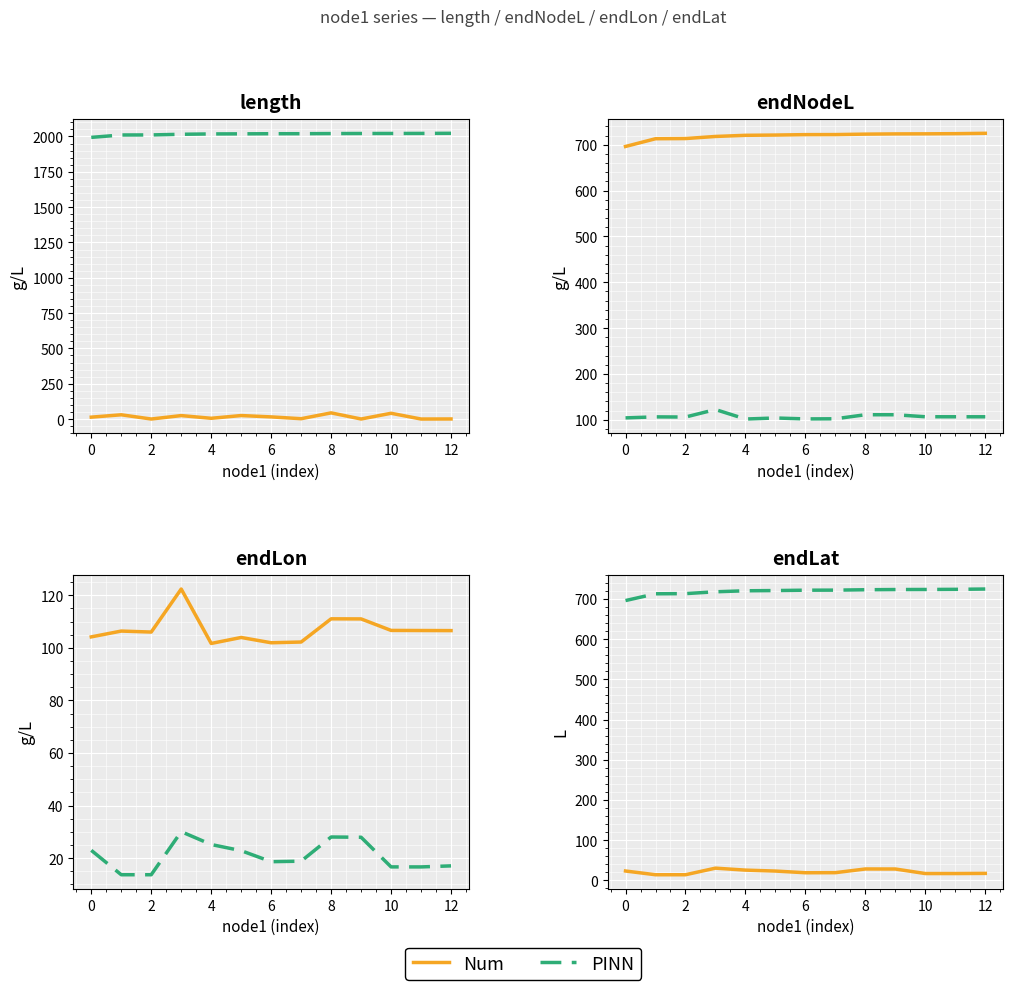

What is the lowest value of the Num series?

13.7